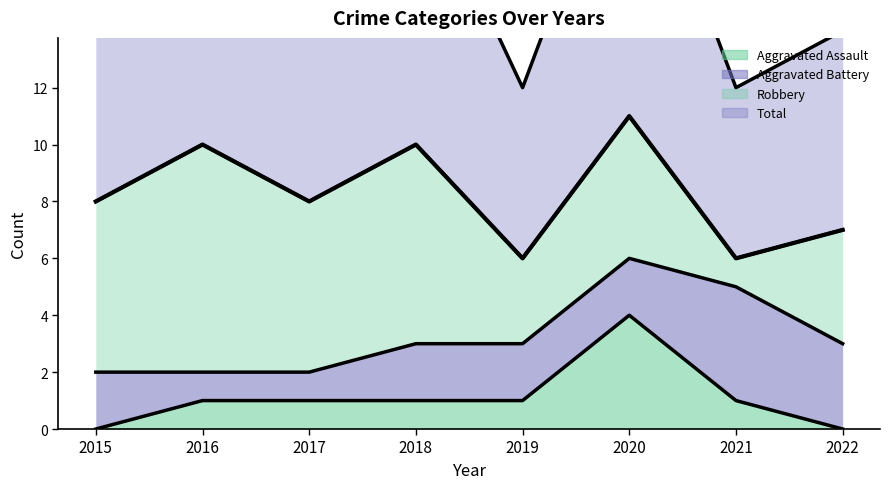

Where is the first local maximum for Total?

2016